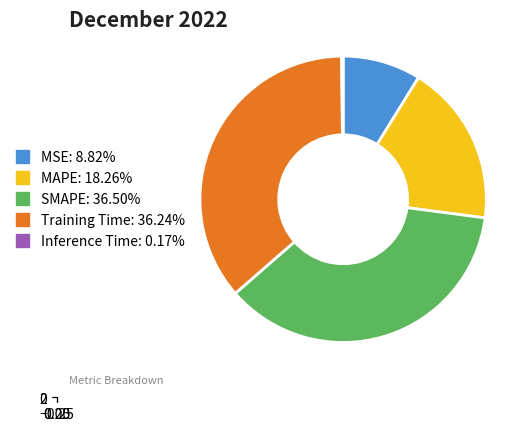

Does SMAPE represent more than half of the total?

No